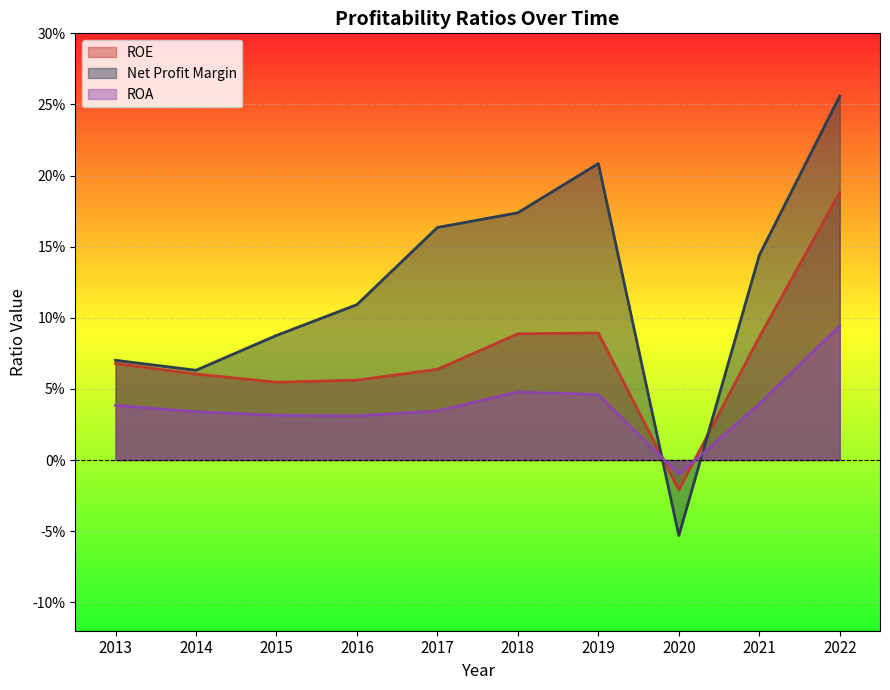

How many interior local valleys does the ROE series have?

2